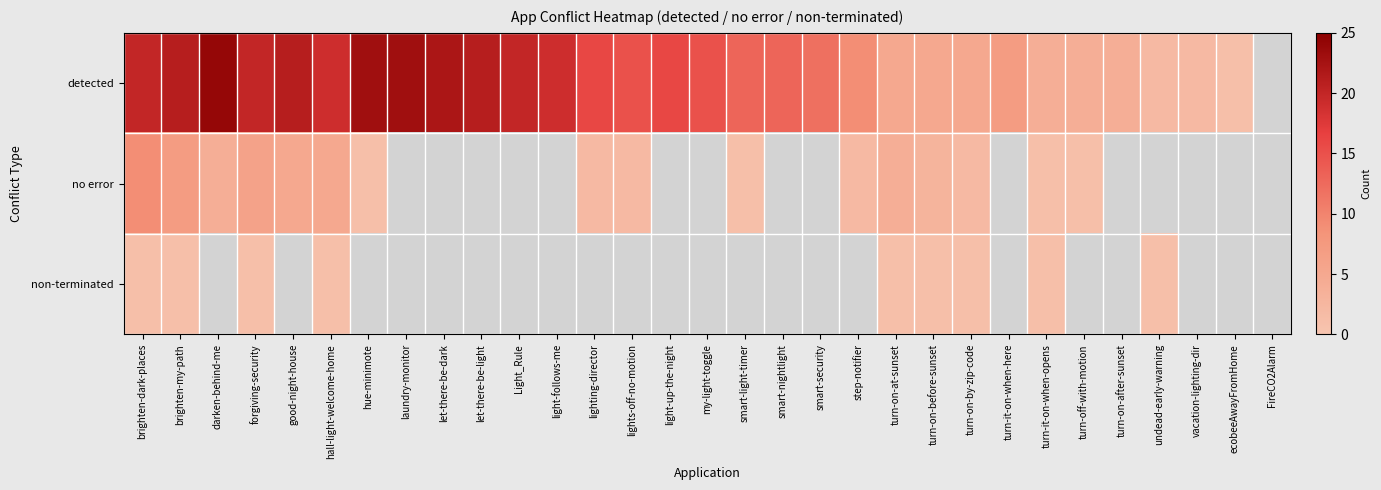

At which label does no error reach its peak?

brighten-dark-places